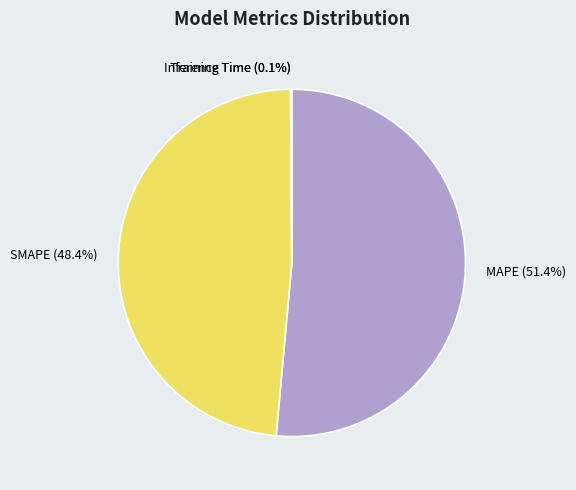

What is the majority slice?

MAPE